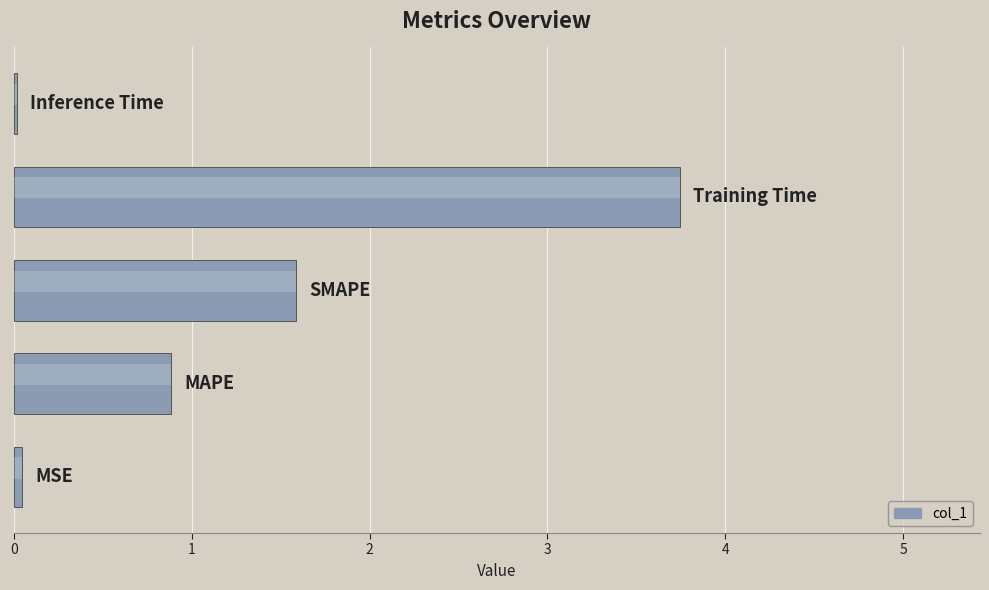

True or false: the data shows 0.0 at 0.

True